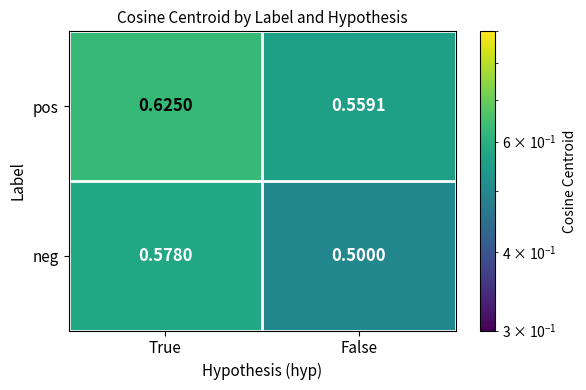

Where is pos nearest to the value 0?

False